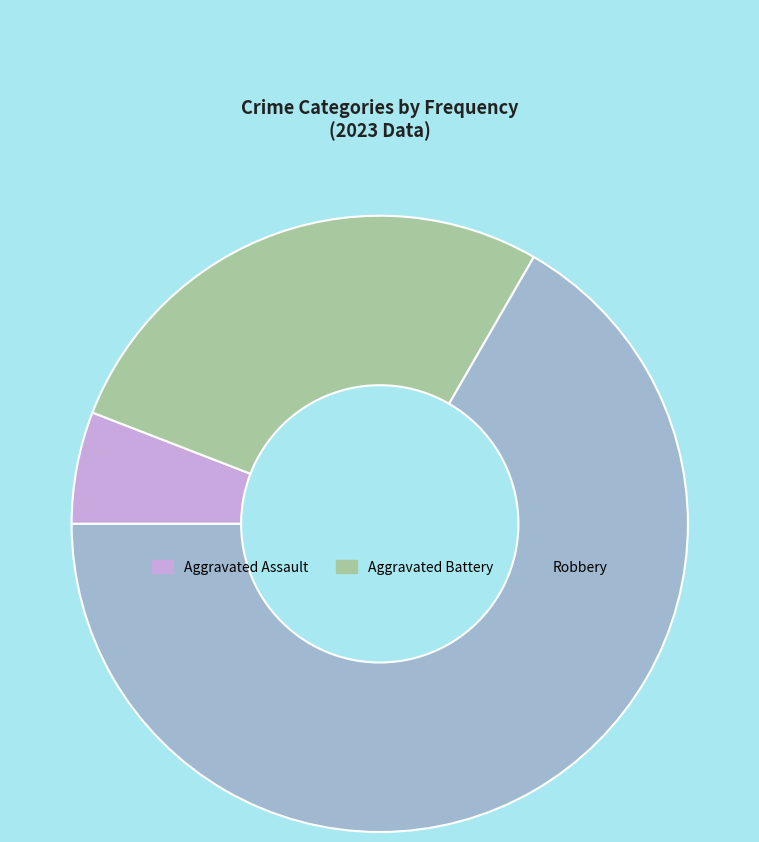

The Aggravated Assault slice represents 6% of the pie. True or false?

True